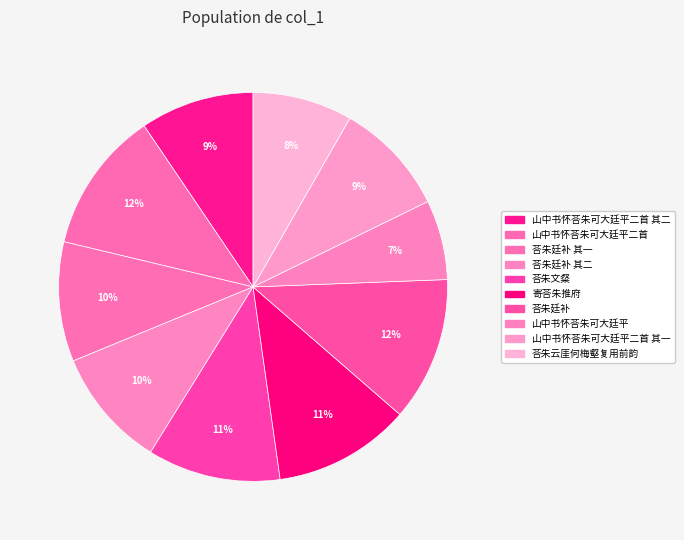

What percentage is the 荅朱云厓何梅壑复用前韵 slice, to the nearest percent?

8%